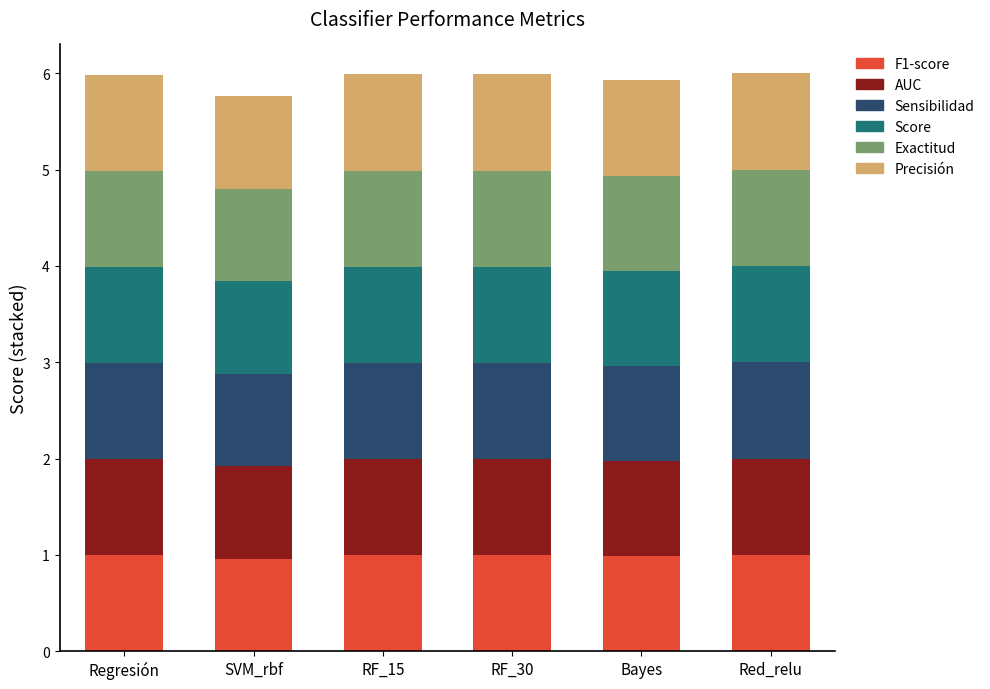

True or false: F1-score has a value of 1.0 at RF_30.

True